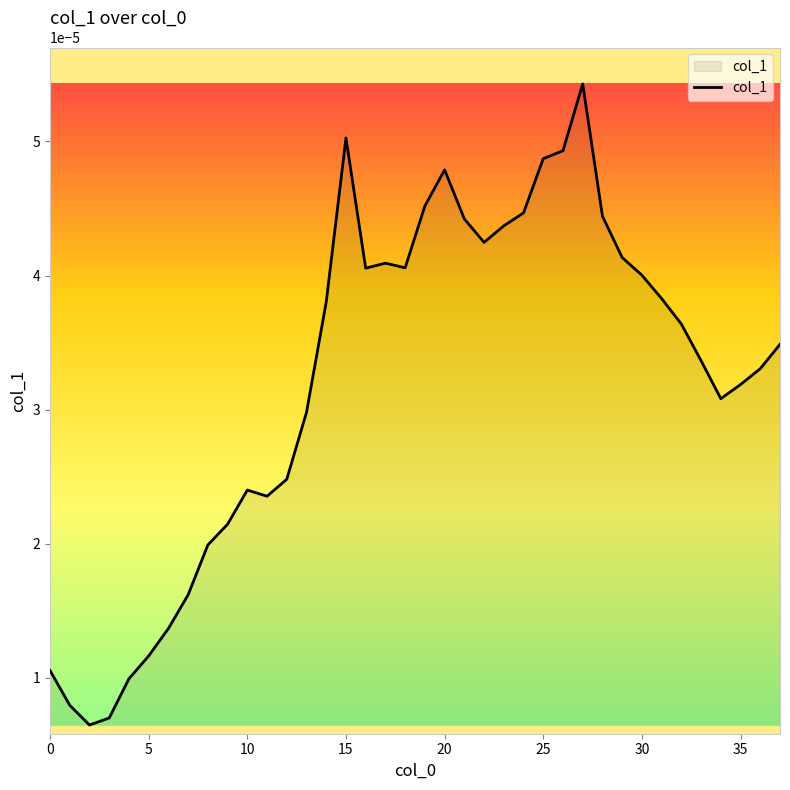

Count the values in the range 0 to 1.

38